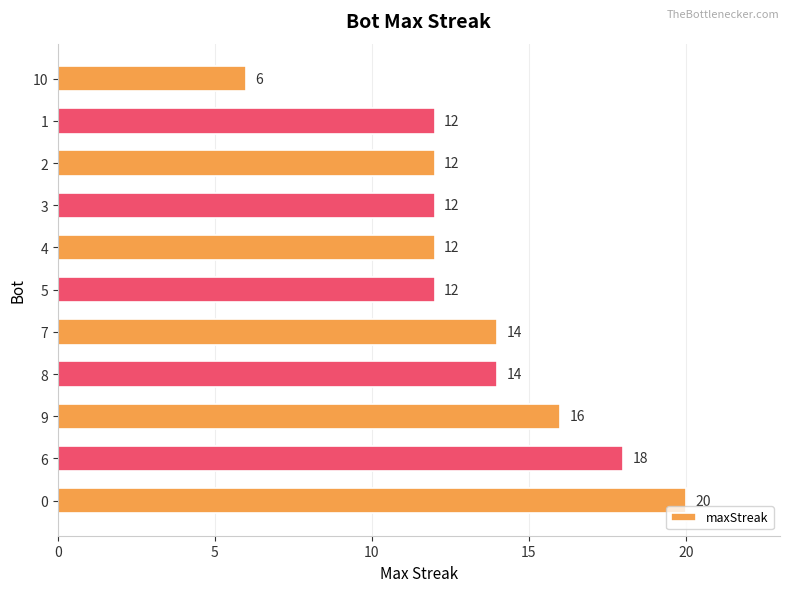

At which category does the chart reach its minimum across all series?

10